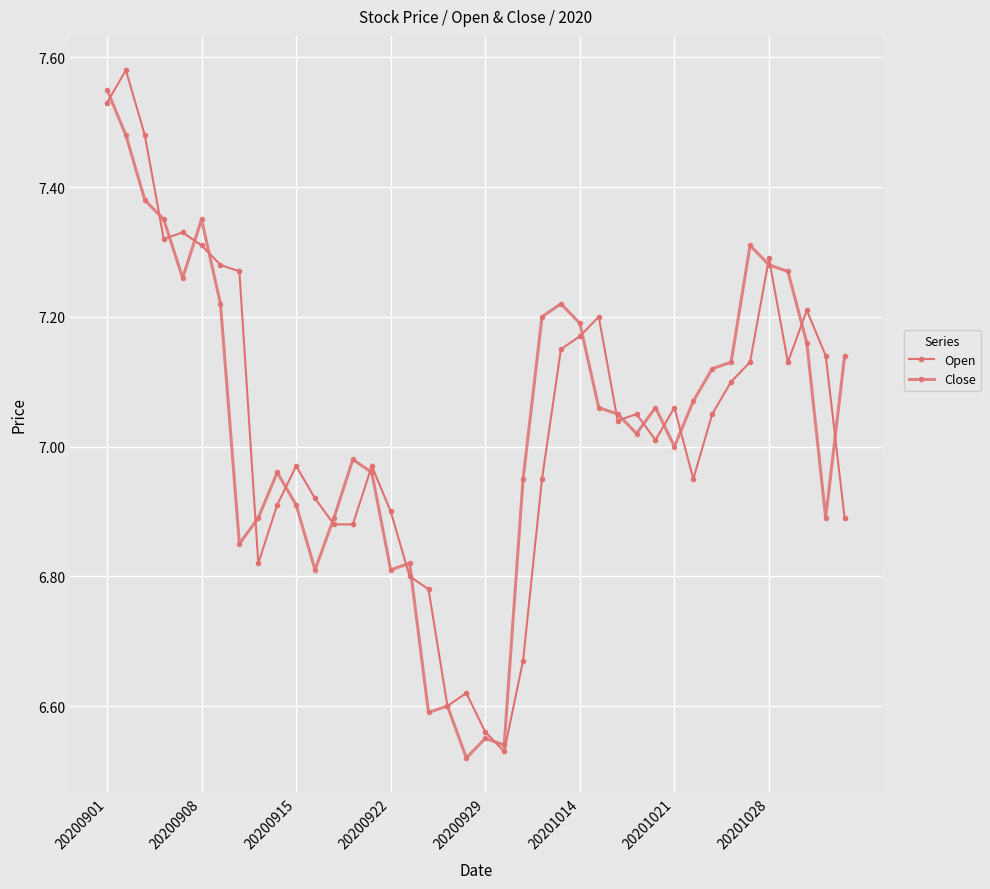

Reading right to left, transcribe all the data shown in this chart.

Open: 6.9	7.1	7.2	7.1	7.3	7.1	7.1	7.0	7.0	7.1	7.0	7.0	7.0	7.2	7.2	7.2	7.0	6.7	6.5	6.6	6.6	6.6	6.8	6.8	6.9	7.0	6.9	6.9	6.9	7.0	6.9	6.8	7.3	7.3	7.3	7.3	7.3	7.5	7.6	7.5
Close: 7.1	6.9	7.2	7.3	7.3	7.3	7.1	7.1	7.1	7.0	7.1	7.0	7.0	7.1	7.2	7.2	7.2	7.0	6.5	6.5	6.5	6.6	6.6	6.8	6.8	7.0	7.0	6.9	6.8	6.9	7.0	6.9	6.8	7.2	7.3	7.3	7.3	7.4	7.5	7.5